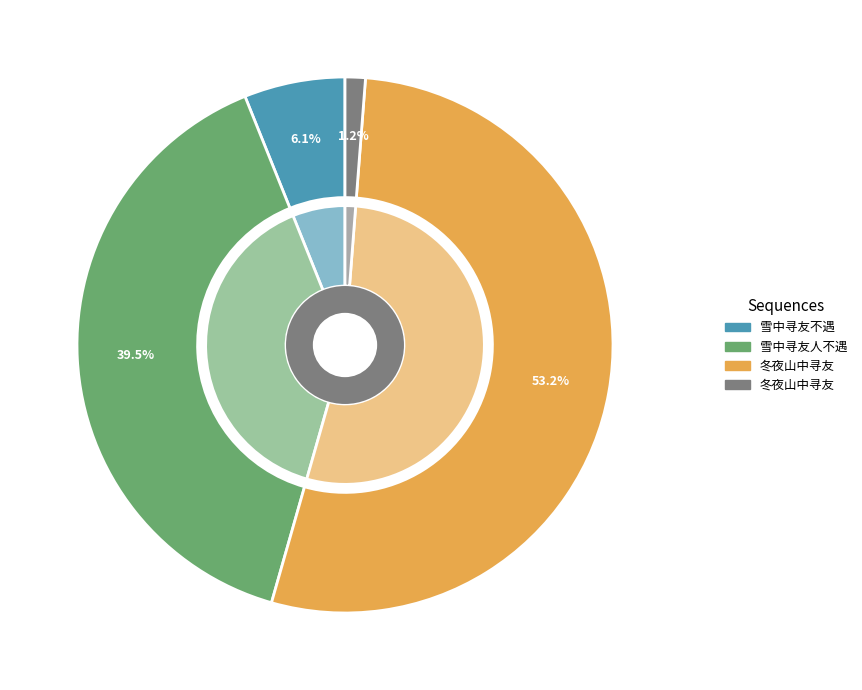

To the nearest percent, what is the difference between the 雪中寻友人不遇 and 雪中寻友不遇 slice percentages?

33%